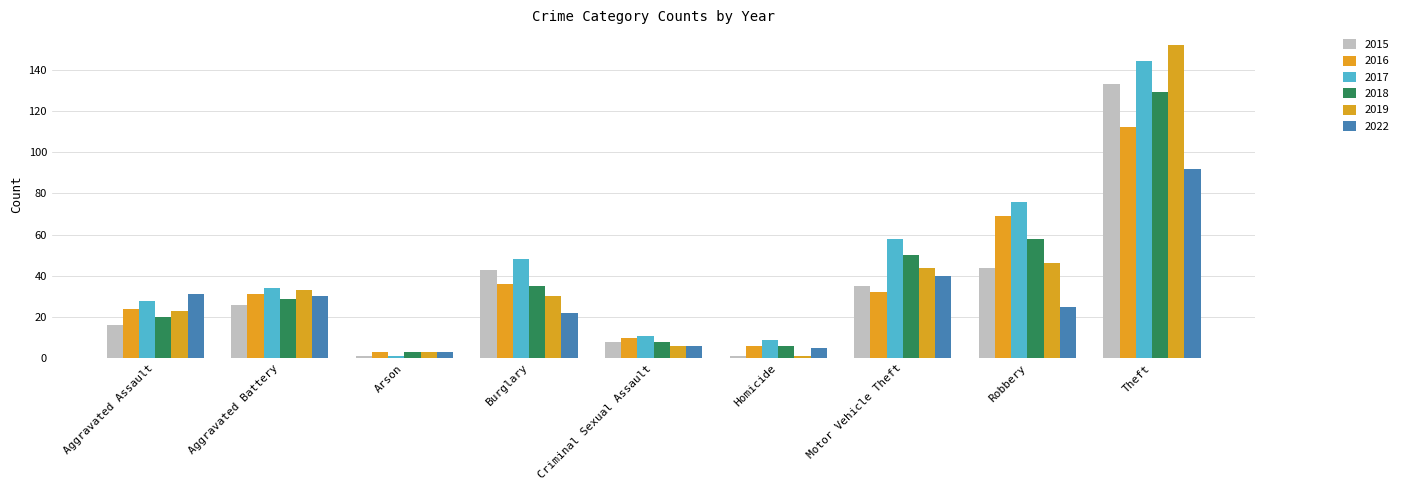

Reading left to right, what are all the values shown in this chart?

2015: Aggravated Assault=16	Aggravated Battery=26	Arson=1	Burglary=43	Criminal Sexual Assault=8	Homicide=1	Motor Vehicle Theft=35	Robbery=44	Theft=133
2016: Aggravated Assault=24	Aggravated Battery=31	Arson=3	Burglary=36	Criminal Sexual Assault=10	Homicide=6	Motor Vehicle Theft=32	Robbery=69	Theft=112
2017: Aggravated Assault=28	Aggravated Battery=34	Arson=1	Burglary=48	Criminal Sexual Assault=11	Homicide=9	Motor Vehicle Theft=58	Robbery=76	Theft=144
2018: Aggravated Assault=20	Aggravated Battery=29	Arson=3	Burglary=35	Criminal Sexual Assault=8	Homicide=6	Motor Vehicle Theft=50	Robbery=58	Theft=129
2019: Aggravated Assault=23	Aggravated Battery=33	Arson=3	Burglary=30	Criminal Sexual Assault=6	Homicide=1	Motor Vehicle Theft=44	Robbery=46	Theft=152
2022: Aggravated Assault=31	Aggravated Battery=30	Arson=3	Burglary=22	Criminal Sexual Assault=6	Homicide=5	Motor Vehicle Theft=40	Robbery=25	Theft=92